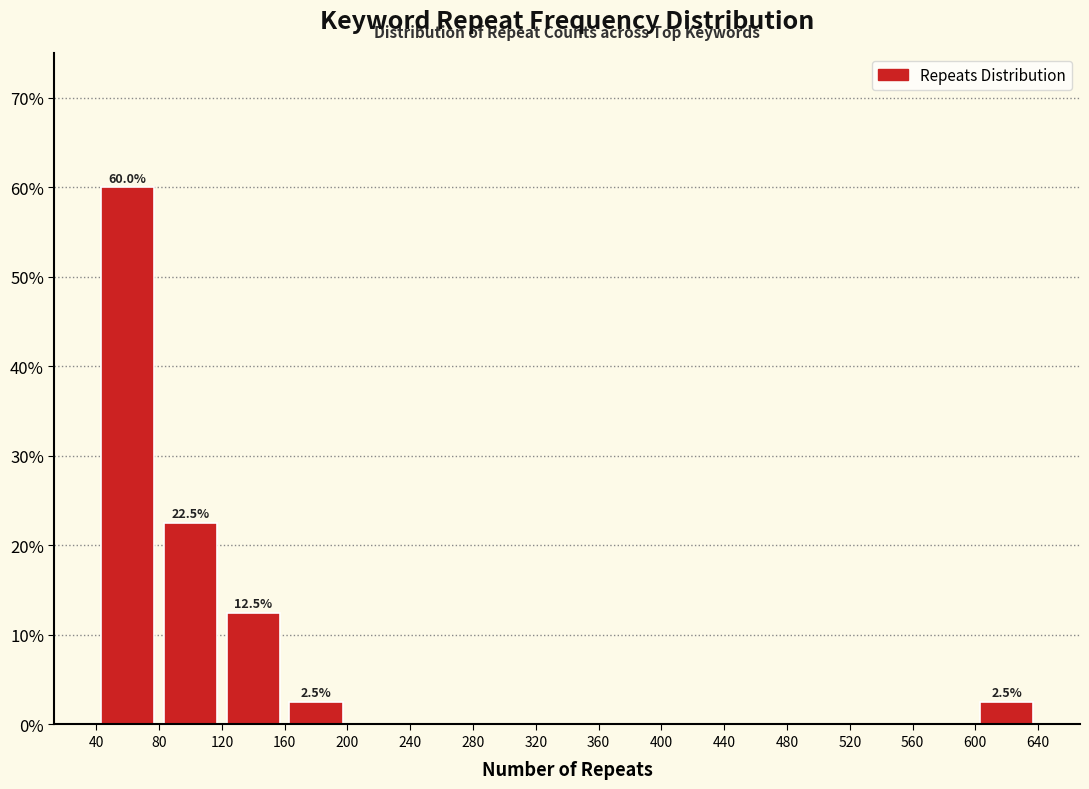

Which range on the x-axis has the tallest bar?

40 to 80